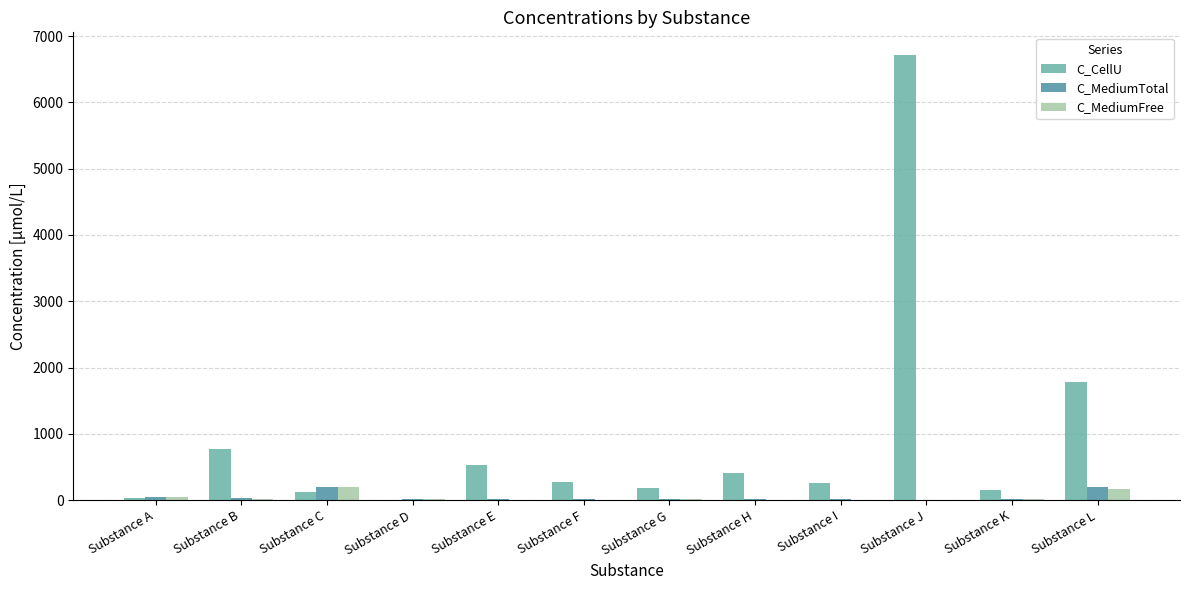

Are the bars horizontal?

No